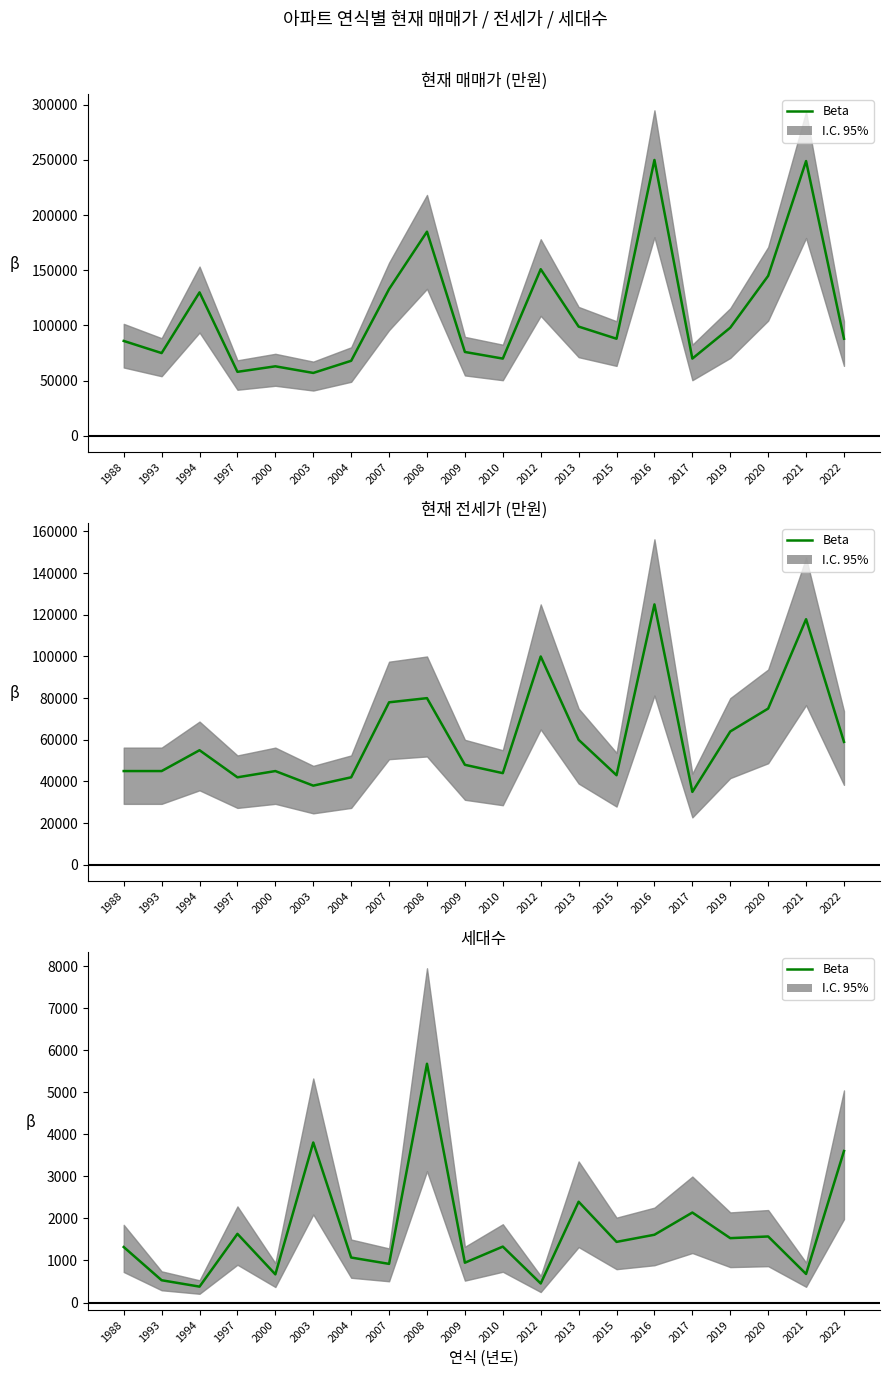

At which category does the data reach its first local valley?

1994